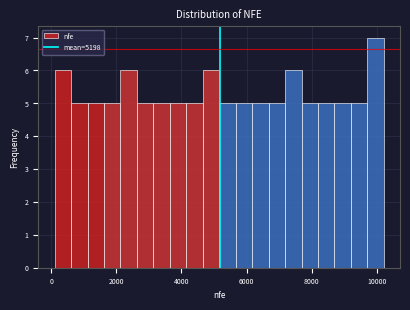

Around what value on the x-axis is the tallest bar? Give the approximate position of its centre, as read against the axis.

10000